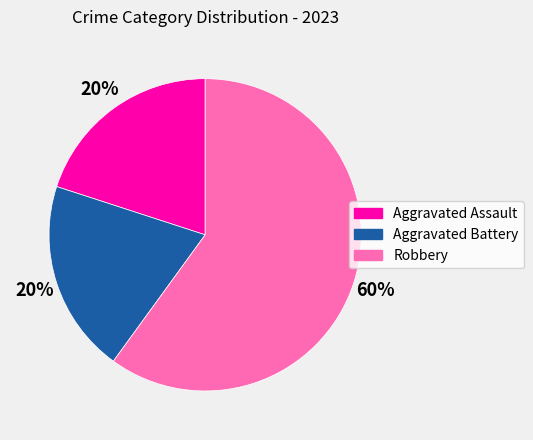

Is the sum of Aggravated Assault and Robbery greater than half?

Yes